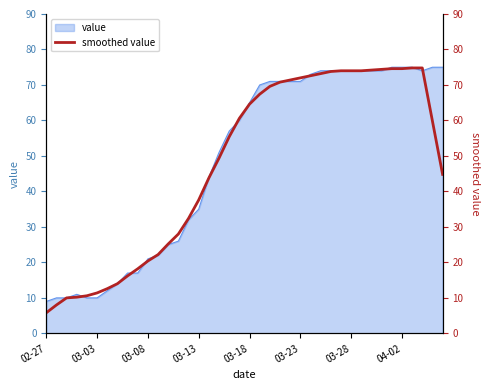

The value series shows 75 at 04-02. True or false?

True